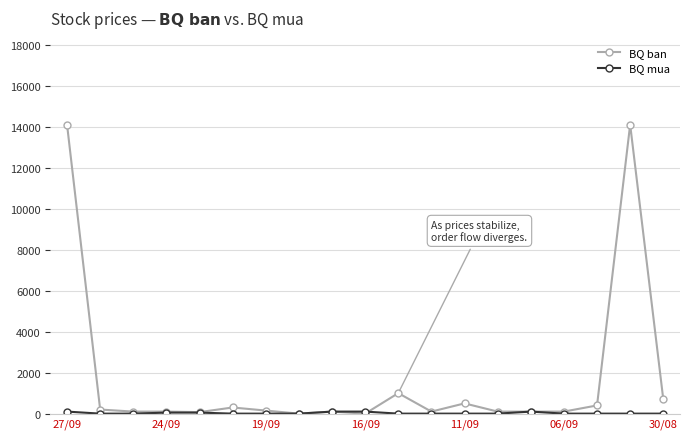

What is the greatest value displayed?

14100